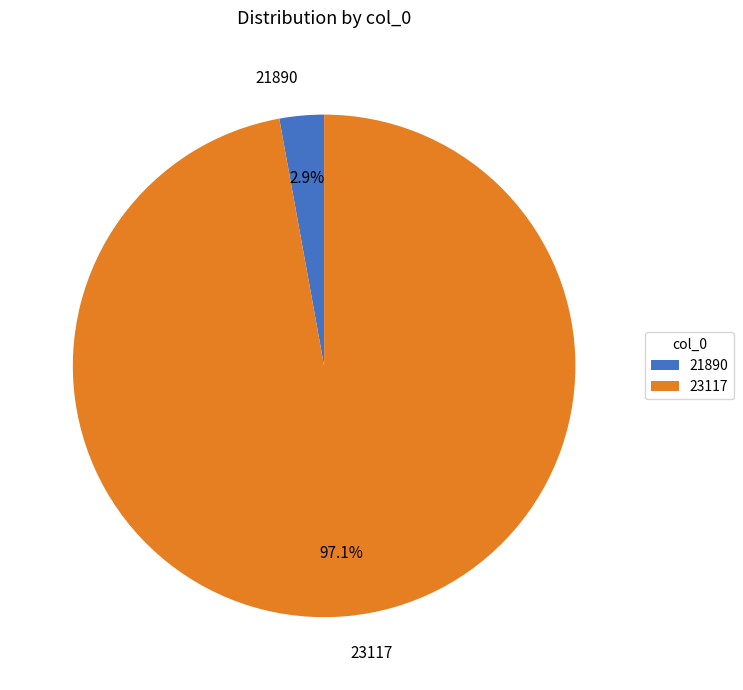

Does any single category account for the majority?

Yes